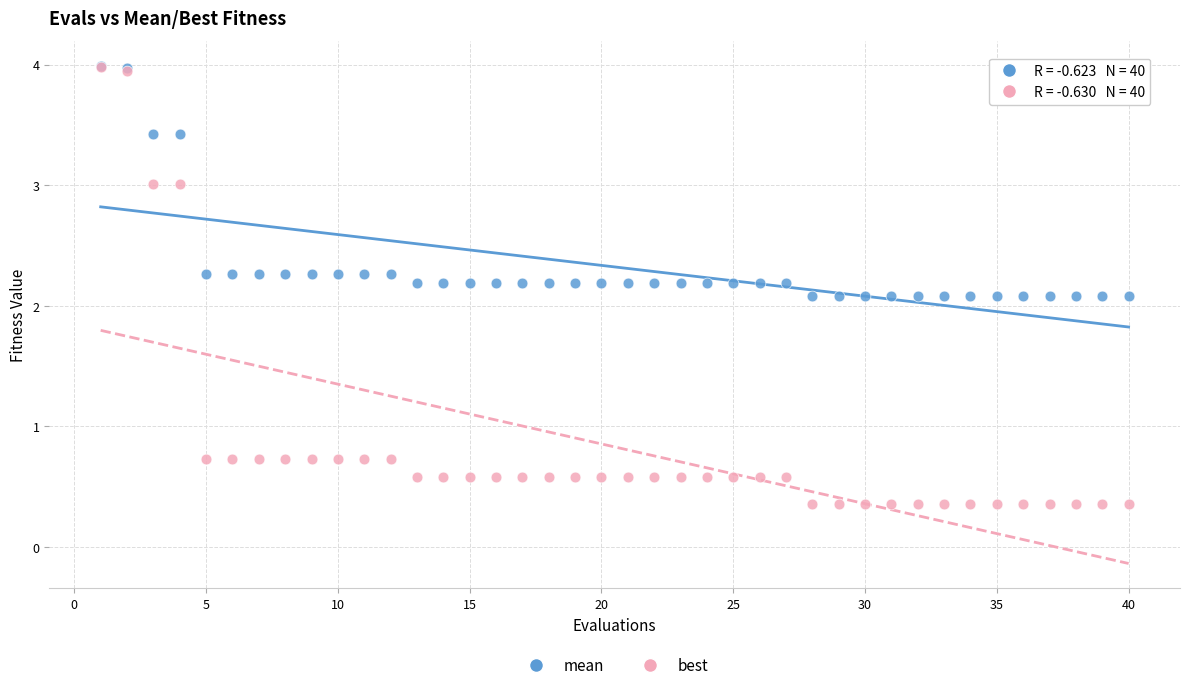

What are all the series names shown in the legend?

mean, best